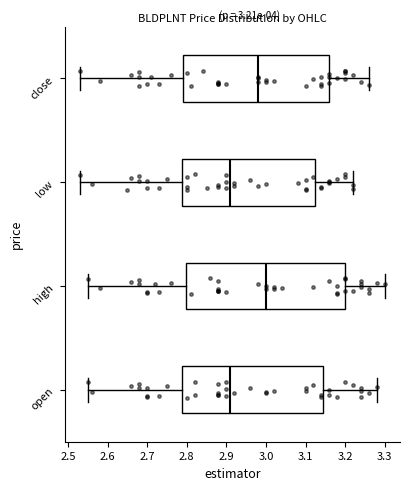

Which box's median line is the furthest to the right?

high